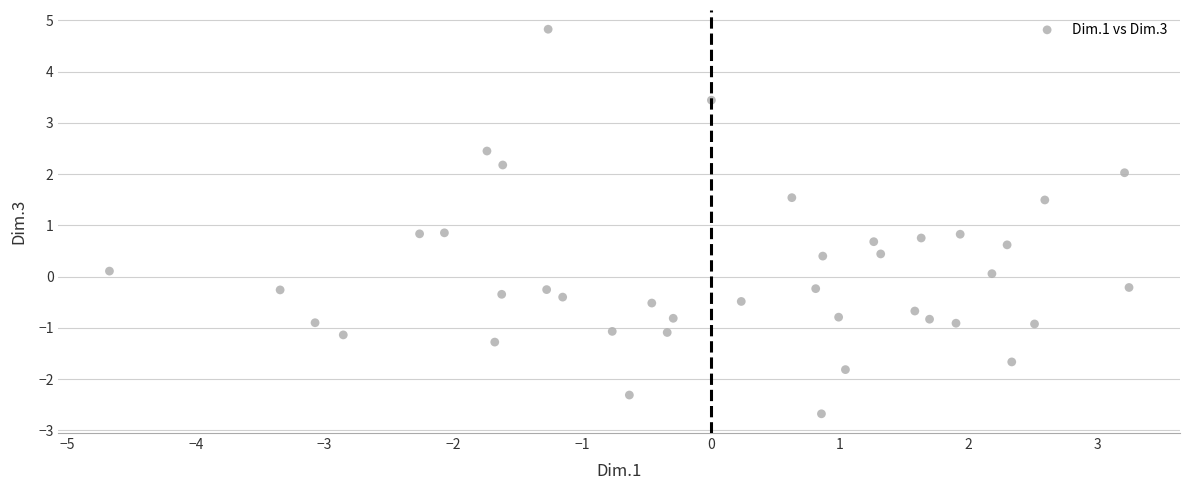

What is the range of Y values (max minus min)?

7.5